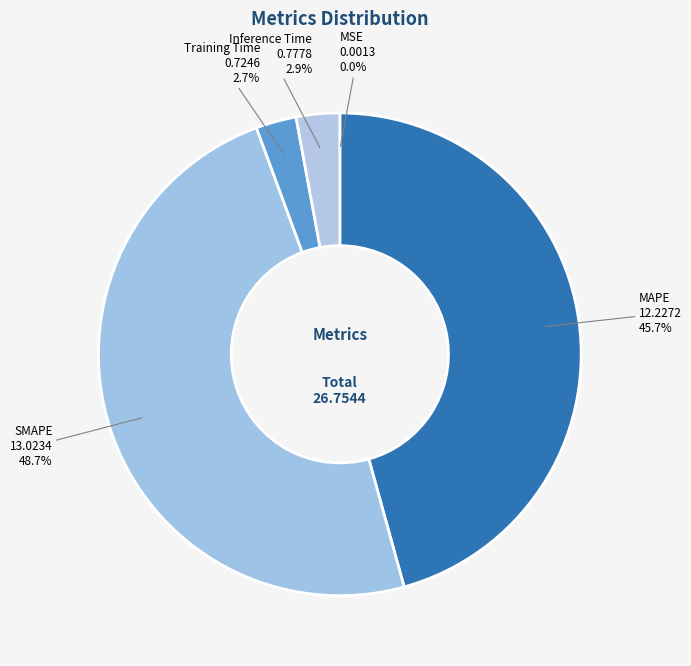

Which slice is the largest?

SMAPE